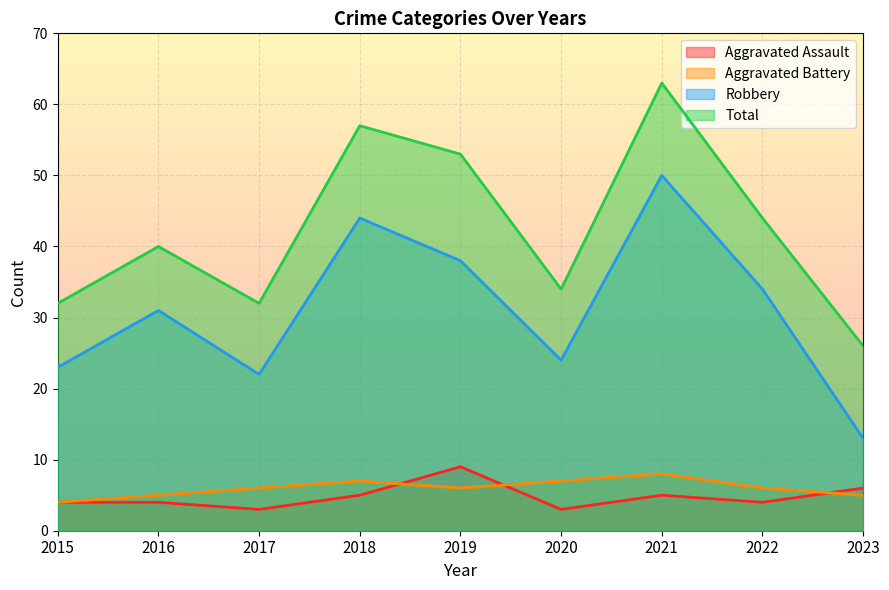

Which series has the largest total across all categories?

Total